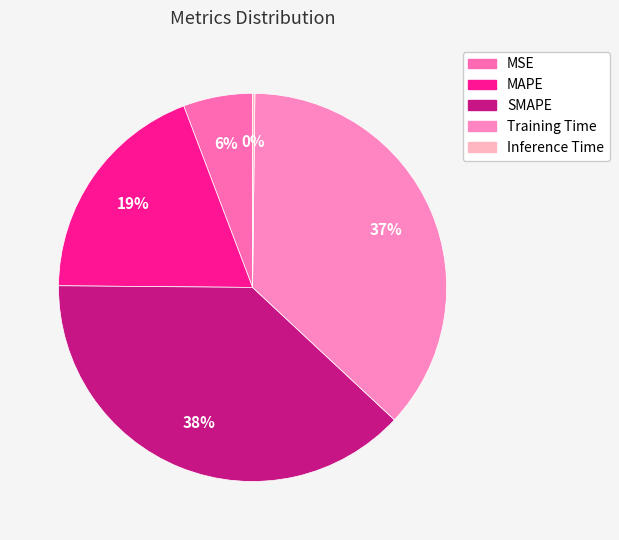

What is the change in value from MSE to Inference Time?

-0.3